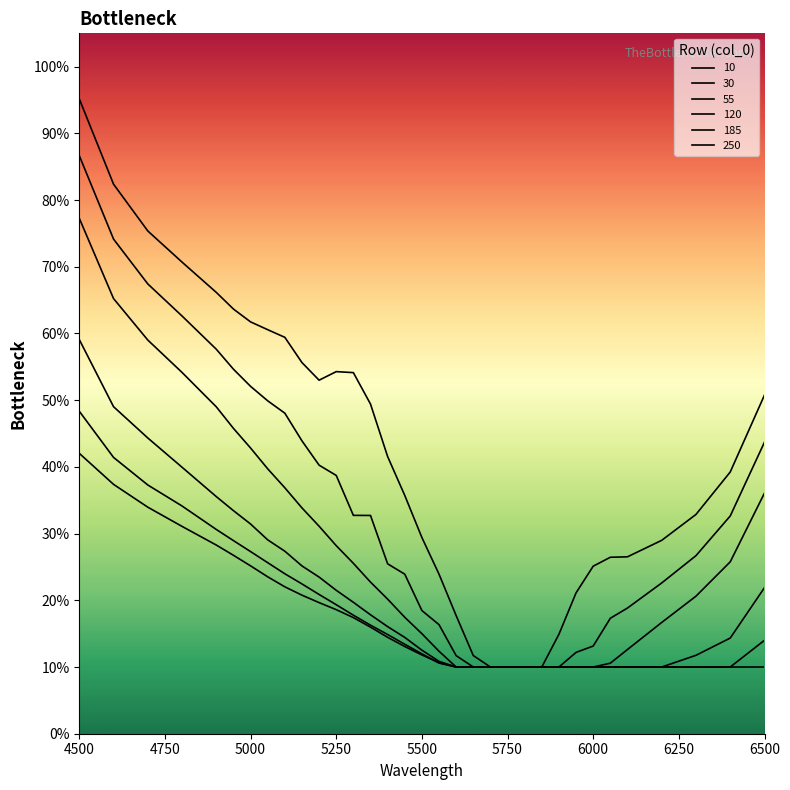

True or false: 30 and 55 intersect in this chart.

False